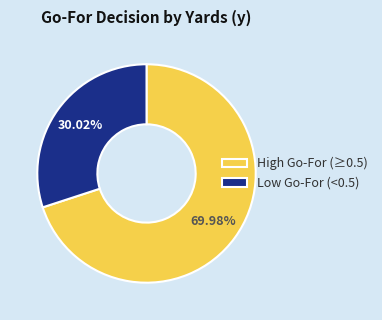

What is the ratio of the value at Low Go-For (<0.5) to the value at High Go-For (≥0.5)?

0.4